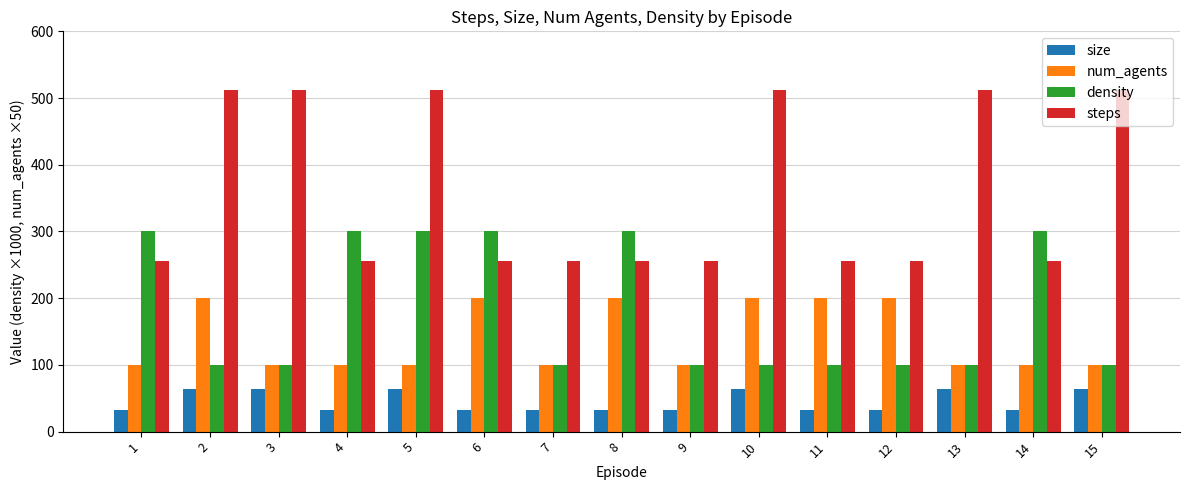

Is the value of density at 3 greater than the value of size at 10?

Yes